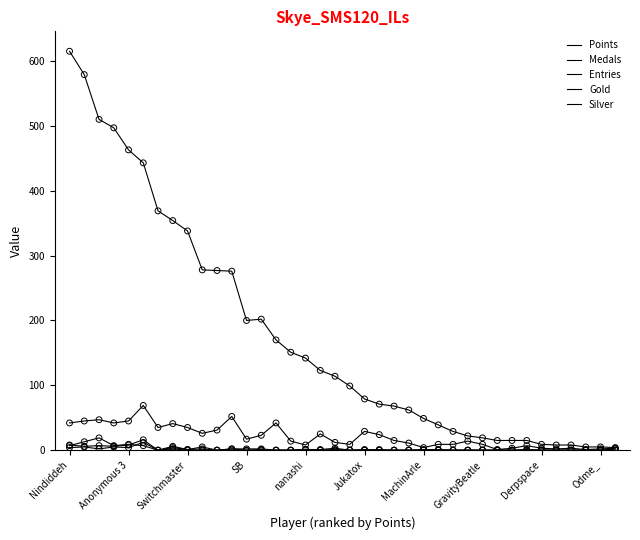

At how many categories does at least one series exceed 37?

26